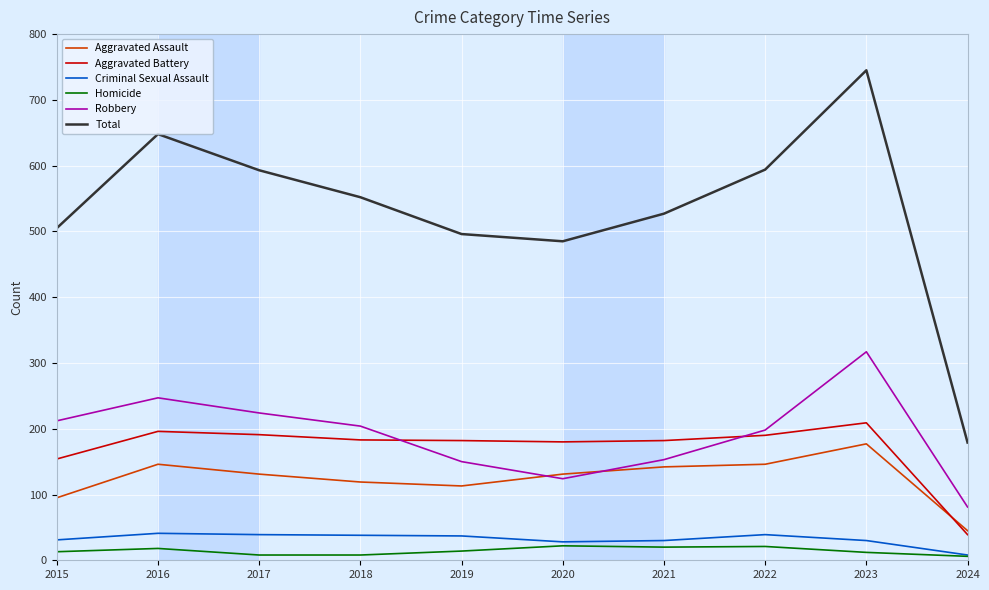

Where is the first local maximum for Robbery?

2016